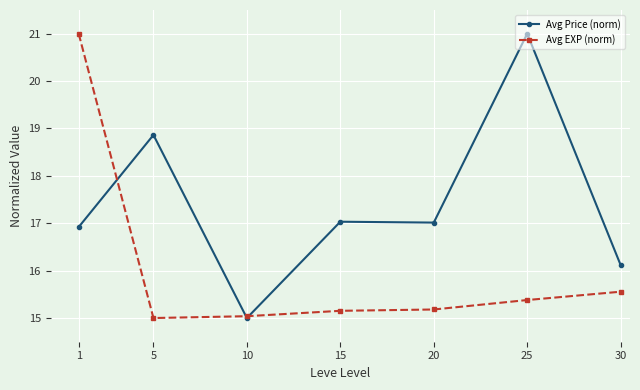

The Avg Price (norm) series shows 21.0 at 25. True or false?

True